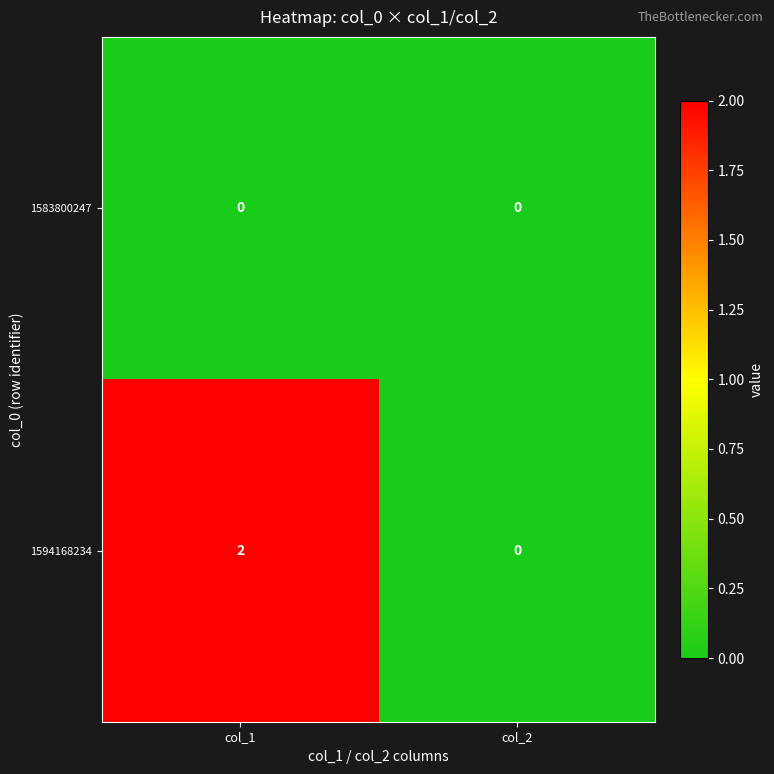

Which label corresponds to the largest value in the chart?

col_1